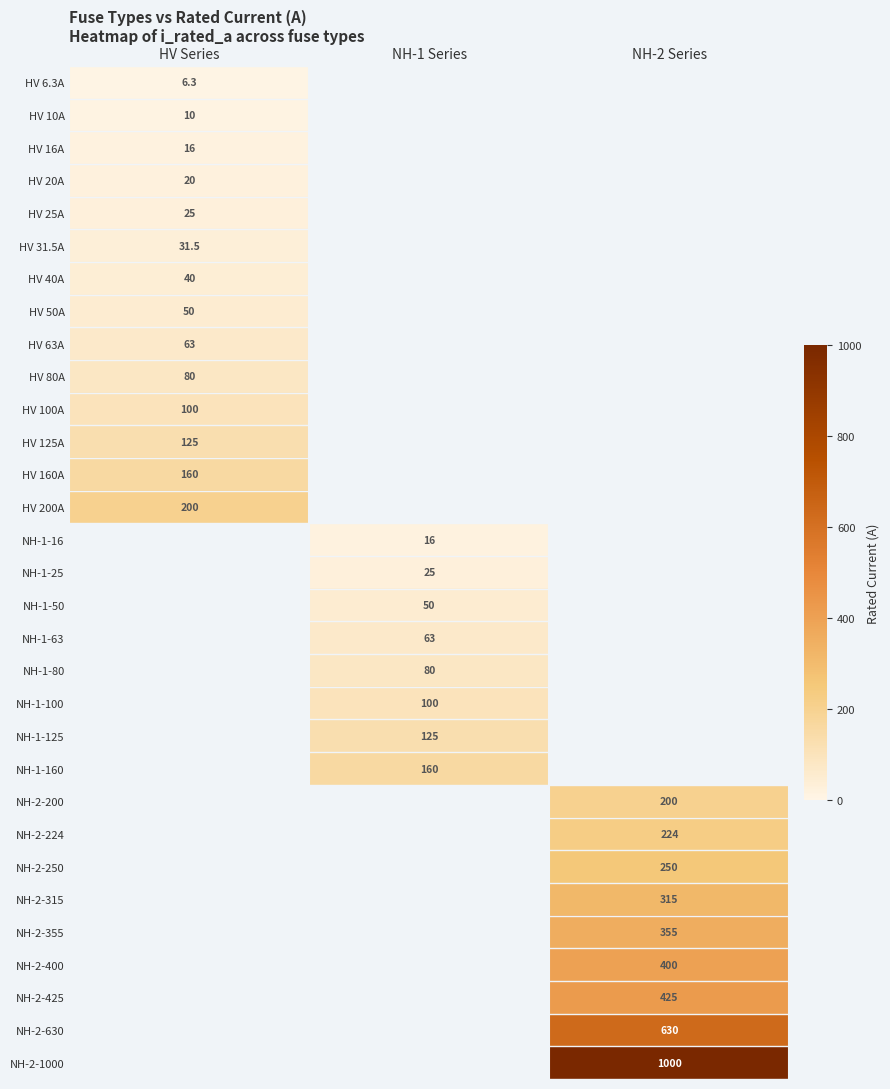

Is it true that HV 25A equals 25.0 at HV Series?

True